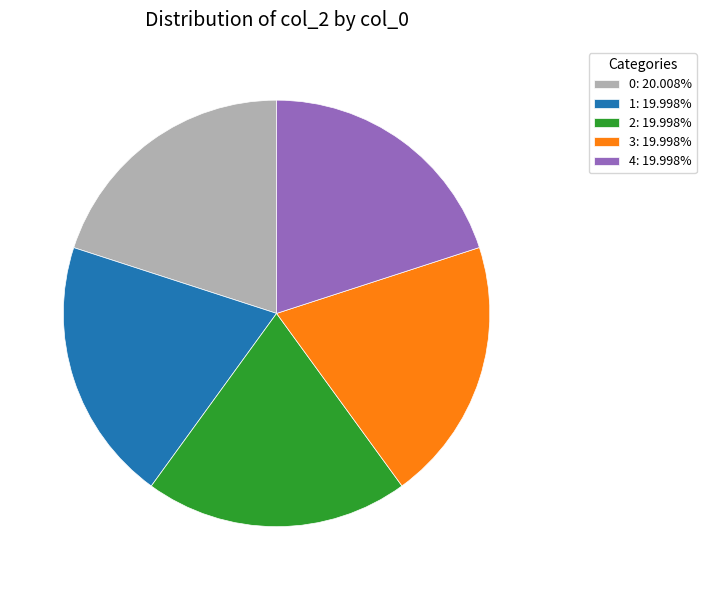

Does any single category account for the majority?

No